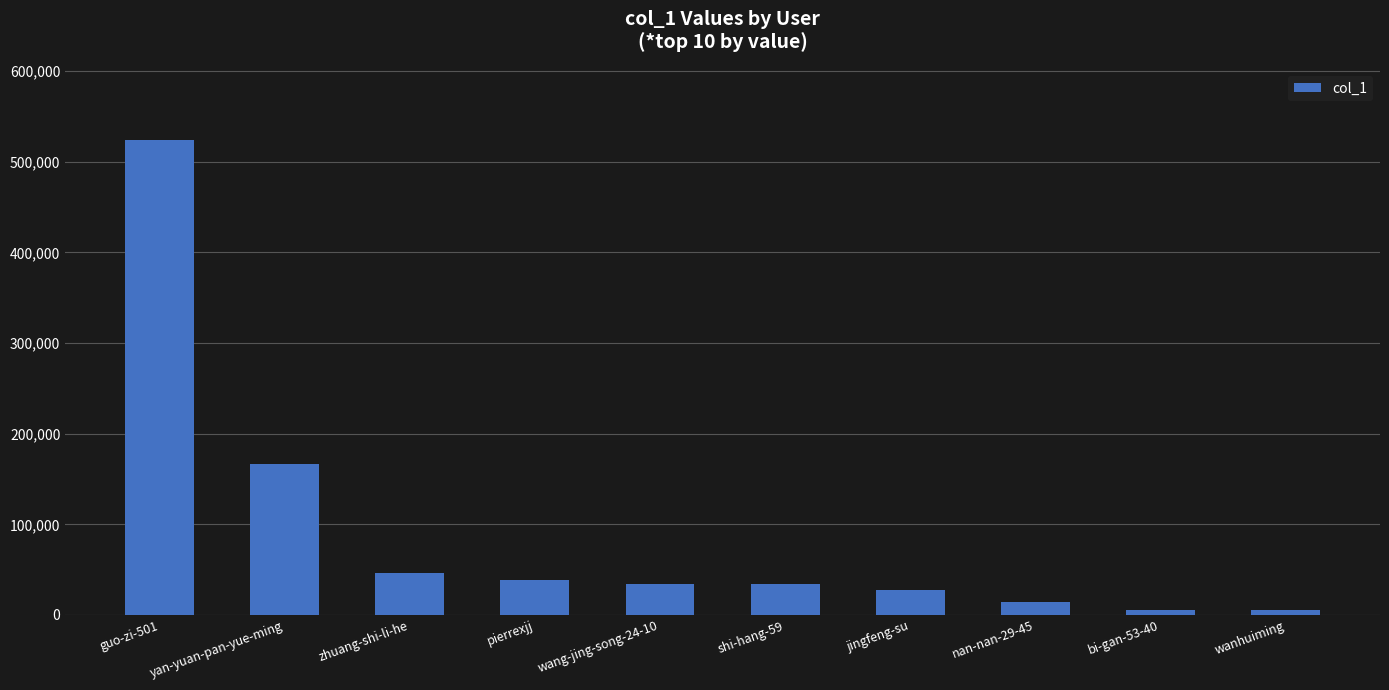

What is the sum of the values at zhuang-shi-li-he and jingfeng-su?

73654